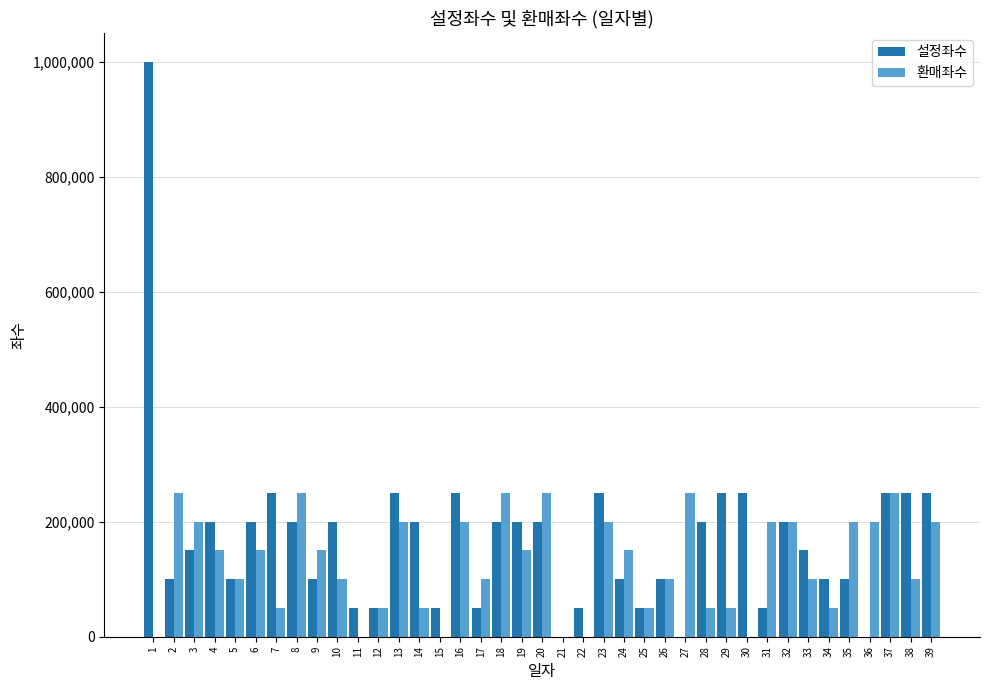

Reading left to right, extract all data points from this chart.

설정좌수: 1=1000000	2=100000	3=150000	4=200000	5=100000	6=200000	7=250000	8=200000	9=100000	10=200000	11=50000	12=50000	13=250000	14=200000	15=50000	16=250000	17=50000	18=200000	19=200000	20=200000	21=0	22=50000	23=250000	24=100000	25=50000	26=100000	27=0	28=200000	29=250000	30=250000	31=50000	32=200000	33=150000	34=100000	35=100000	36=0	37=250000	38=250000	39=250000
환매좌수: 1=0	2=250000	3=200000	4=150000	5=100000	6=150000	7=50000	8=250000	9=150000	10=100000	11=0	12=50000	13=200000	14=50000	15=0	16=200000	17=100000	18=250000	19=150000	20=250000	21=0	22=0	23=200000	24=150000	25=50000	26=100000	27=250000	28=50000	29=50000	30=0	31=200000	32=200000	33=100000	34=50000	35=200000	36=200000	37=250000	38=100000	39=200000